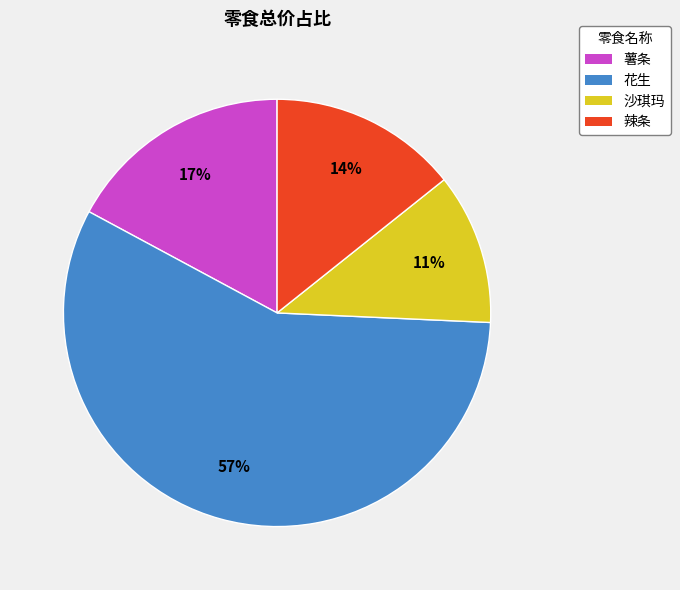

Which slice represents more than half of the pie?

花生